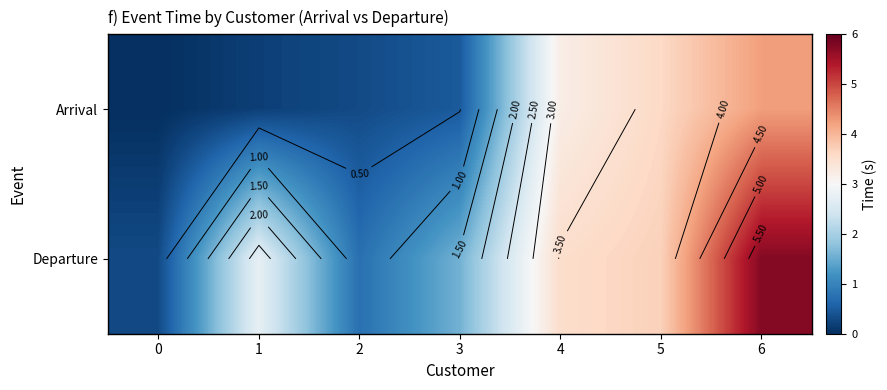

List the labels in order of Arrival value, largest first.

6, 5, 4, 3, 2, 1, 0